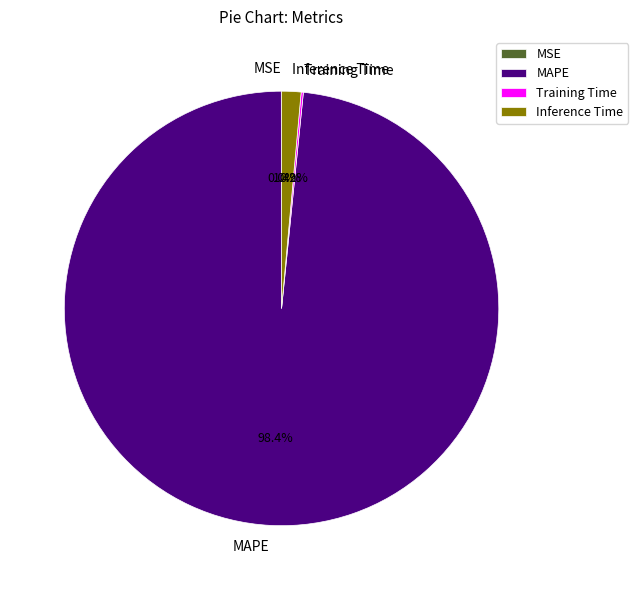

What is the largest slice in the pie chart?

MAPE